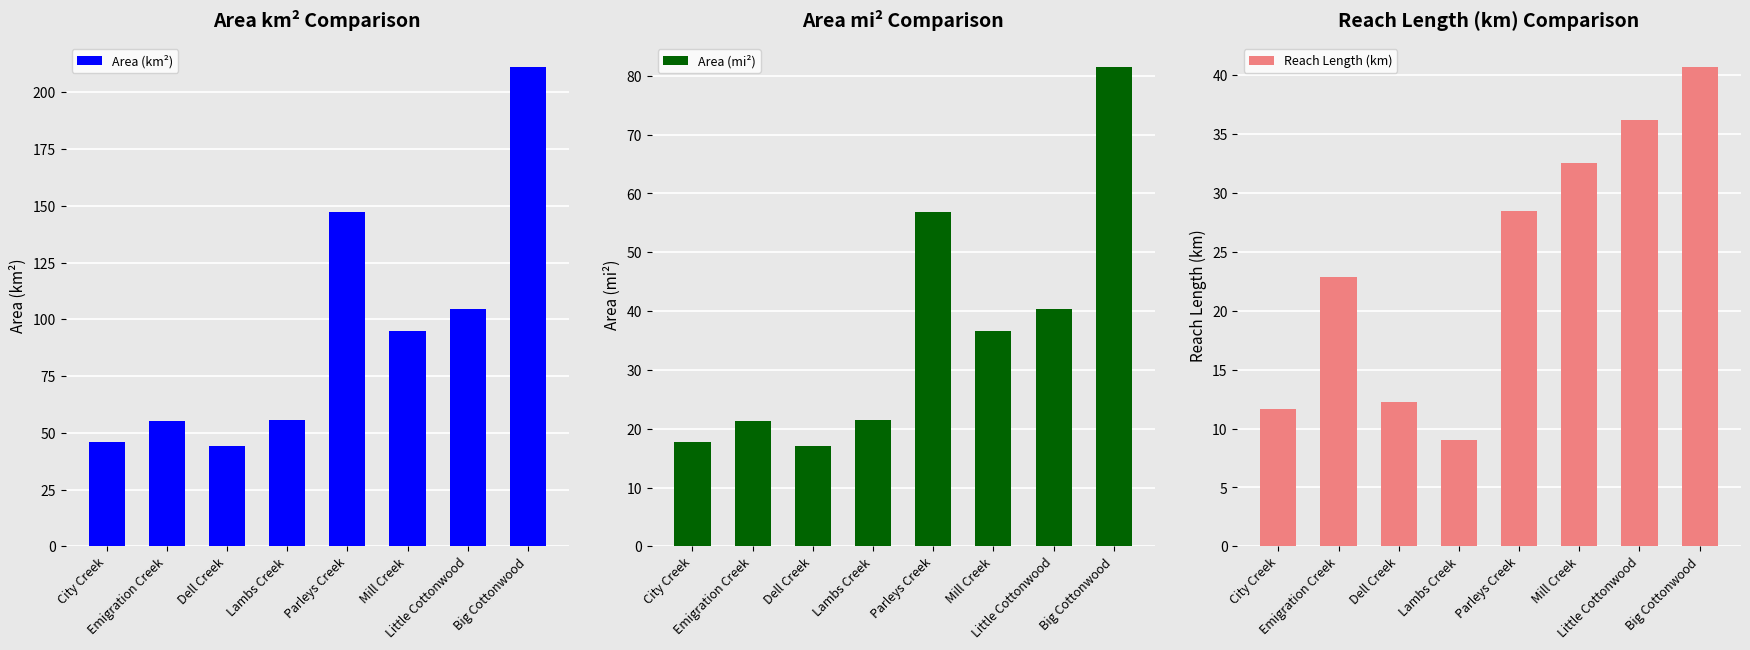

Reading left to right, transcribe all the data shown in this chart.

Area (km²): 46.1	55.2	44.0	55.7	147.4	95.1	104.6	211.1
Area (mi²): 17.8	21.3	17.0	21.5	56.9	36.7	40.4	81.5
Reach Length (km): 11.7	22.9	12.2	9.0	28.5	32.5	36.2	40.7